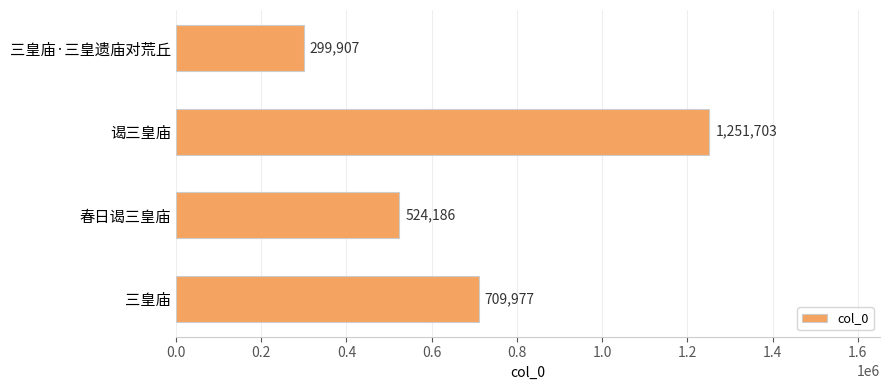

What is the change in value from 三皇庙 to 春日谒三皇庙?

-185791